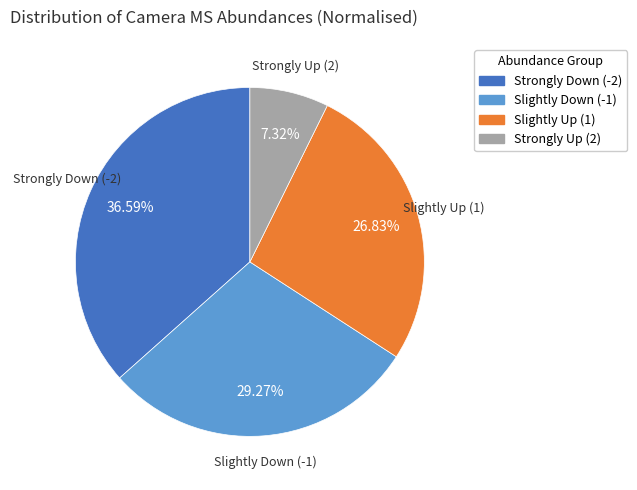

Is there a majority slice in this chart?

No